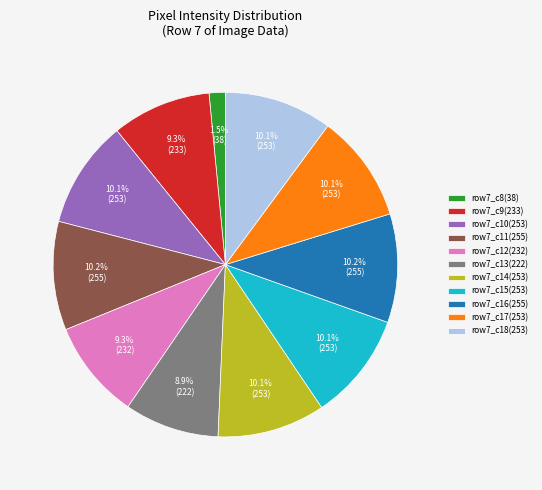

To the nearest percent, what is the average slice percentage?

9%